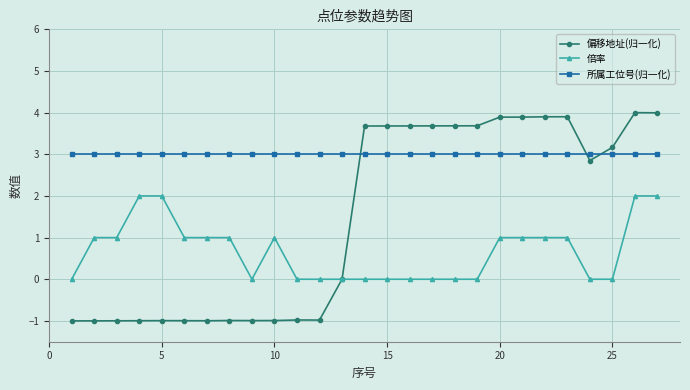

Which series has the largest range (max minus min)?

偏移地址(归一化)